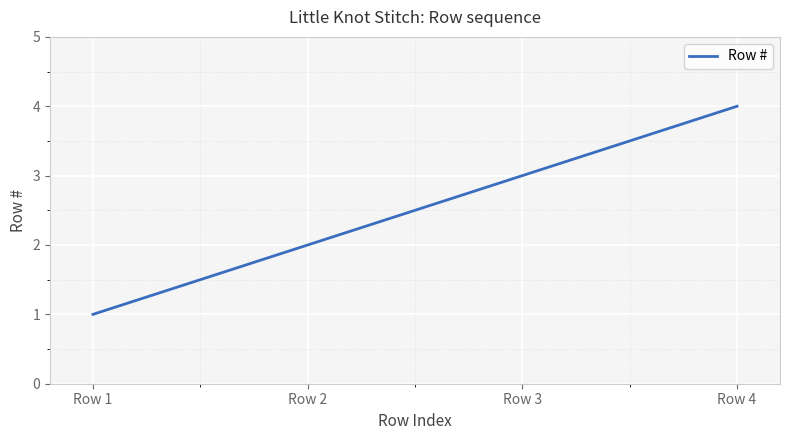

What is the sum of all values?

750.0